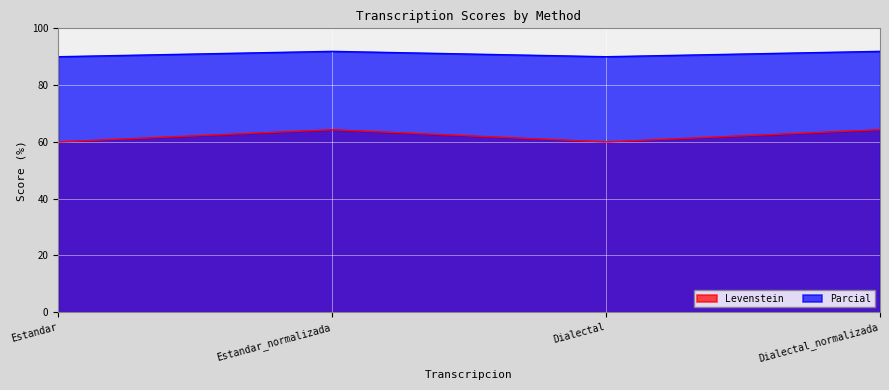

Which has a higher value, Dialectal_normalizada or Estandar_normalizada?

Dialectal_normalizada